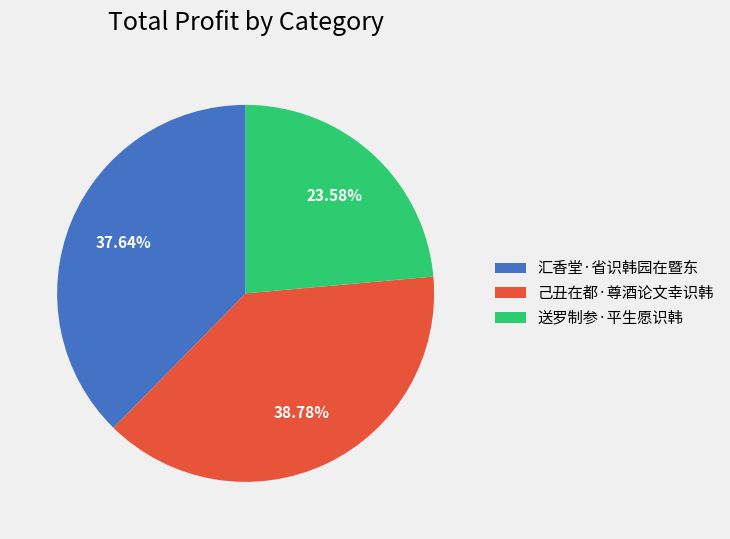

What percentage is the 送罗制参·平生愿识韩 slice, to the nearest percent?

24%